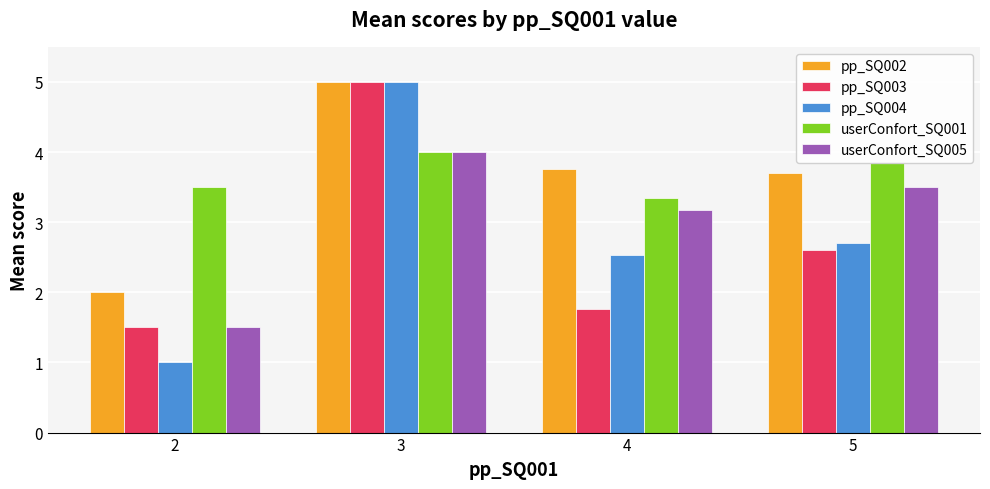

Does the chart contain any negative values?

No